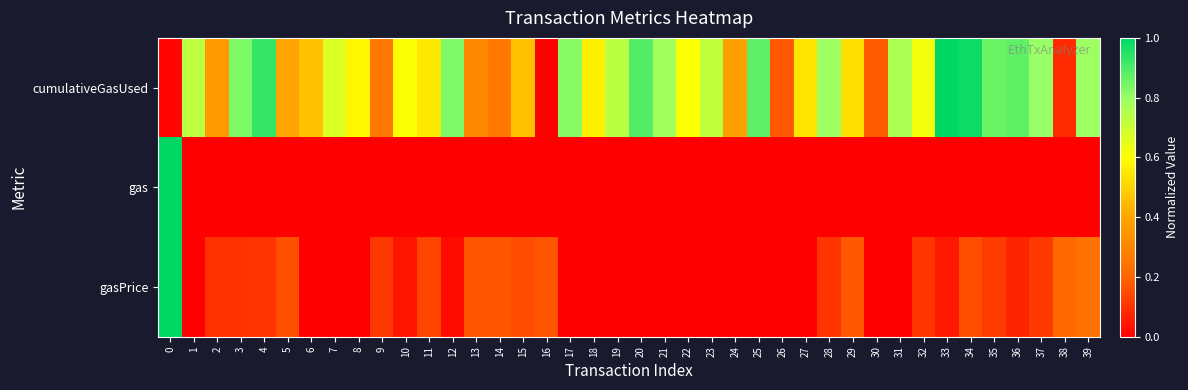

Which category has the highest value across all series?

33